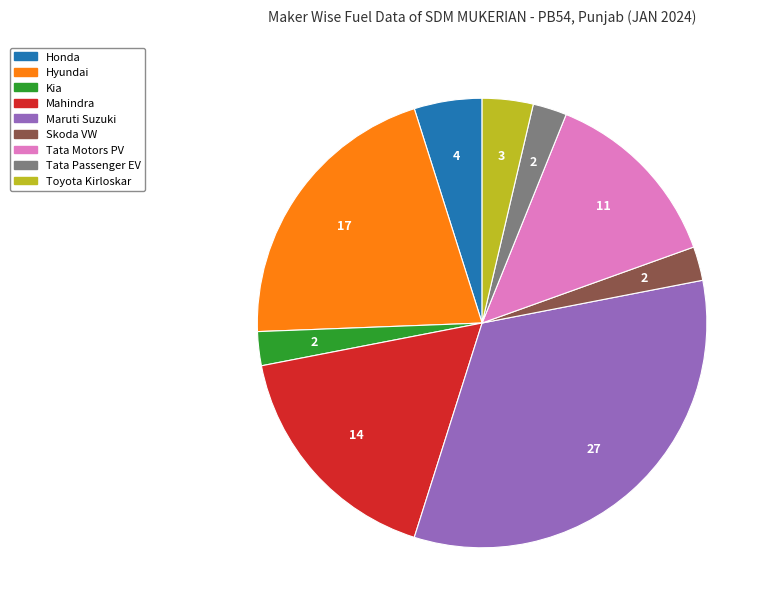

Is there a majority slice in this chart?

No